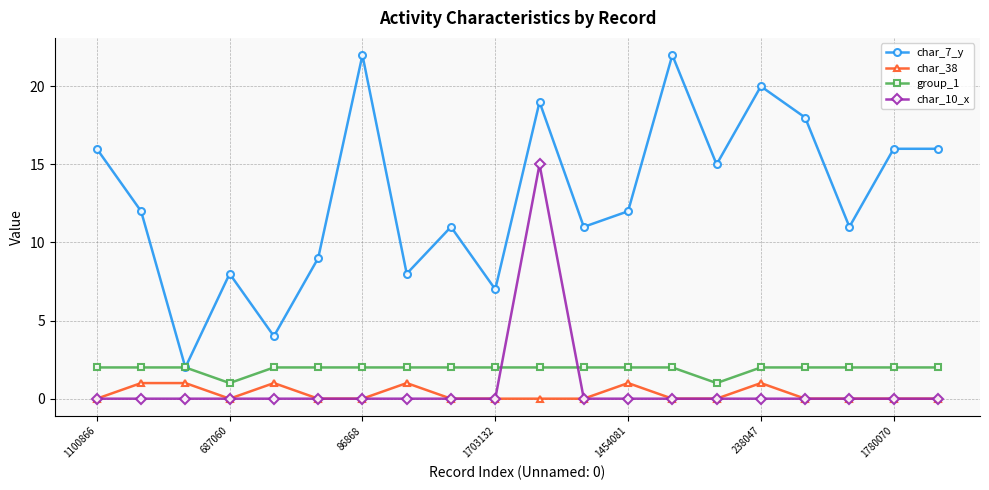

How many series are shown in this chart?

4